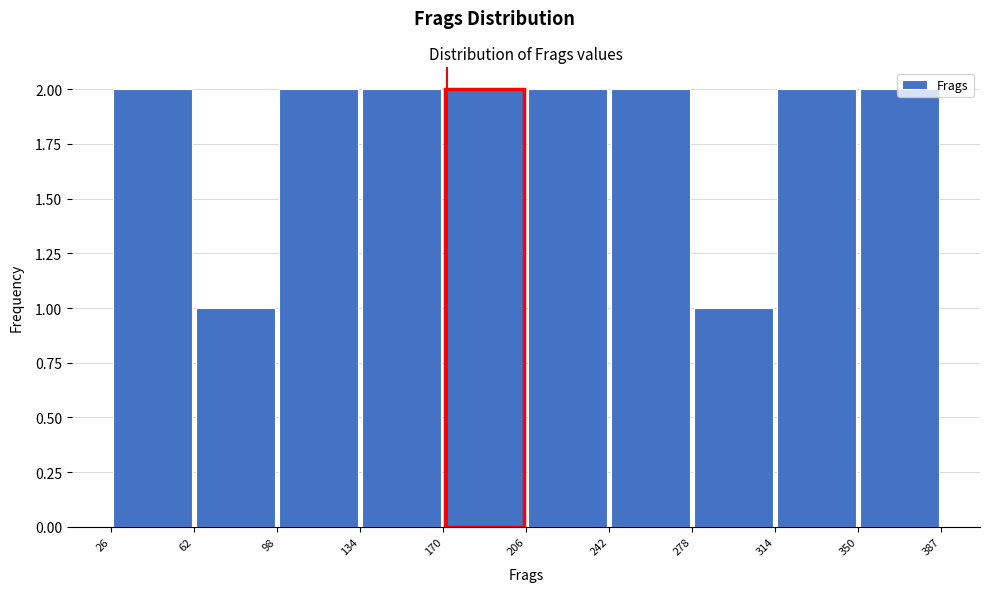

How tall is the bar that spans 278 to 314 on the x-axis? The values are not printed on the chart, so give them approximately, as read against the axis.

1